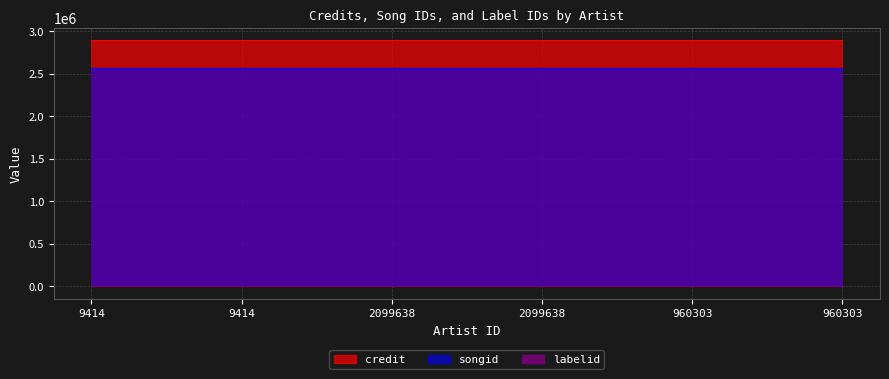

The value of credit at 2099638 is 4497131. True or false?

False